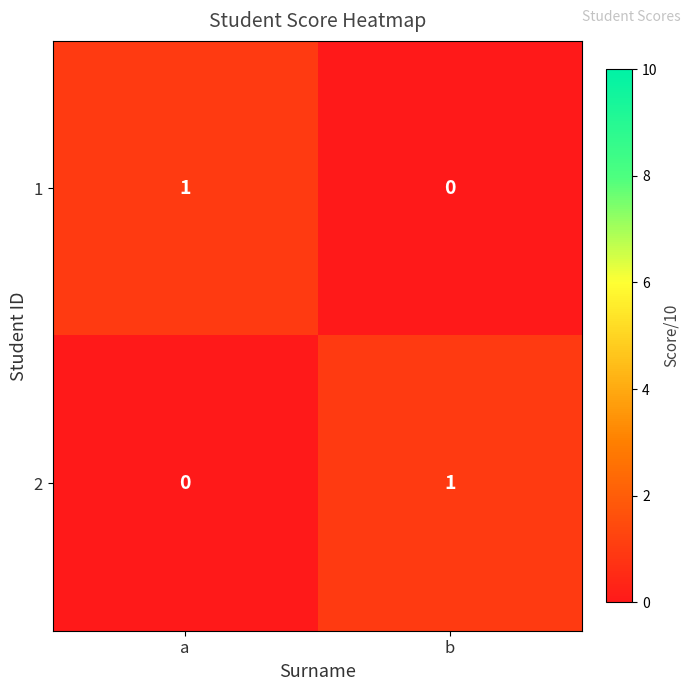

List the labels in order of 1 value, smallest first.

b, a